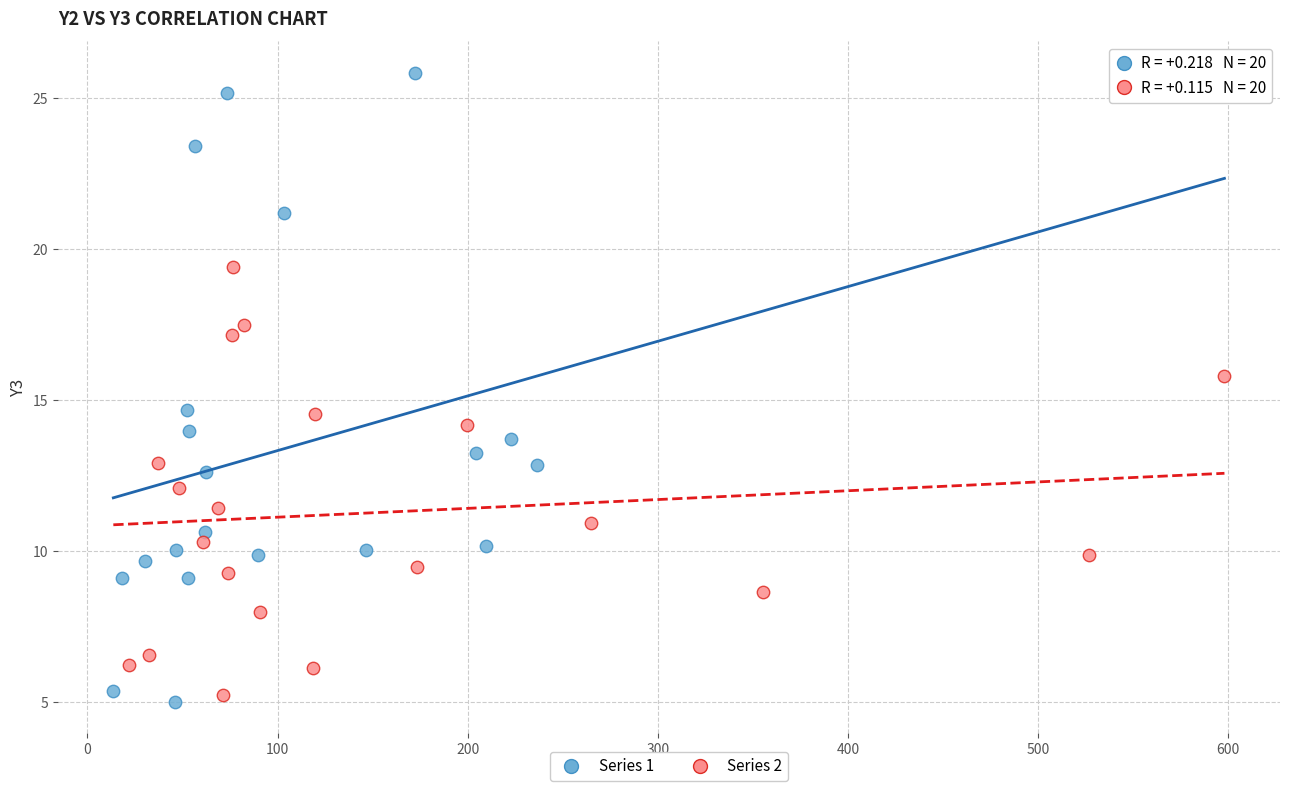

Which series has the widest spread of Y values?

Series 1